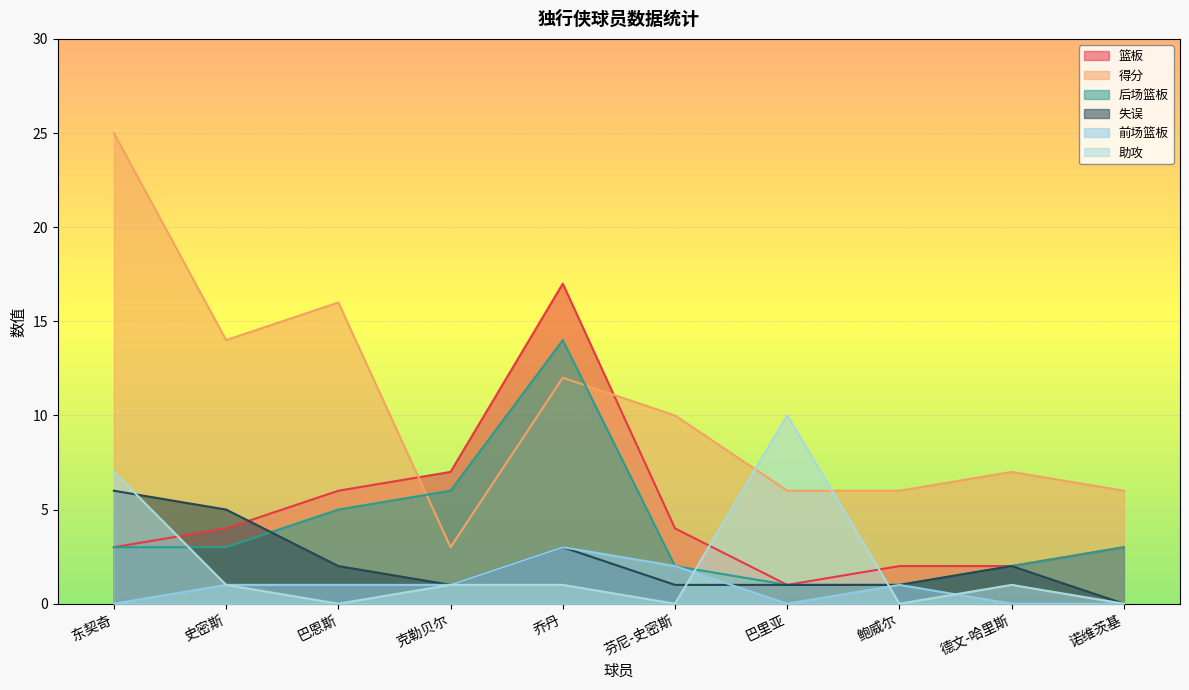

Which series changed the most between 乔丹 and 芬尼-史密斯?

篮板